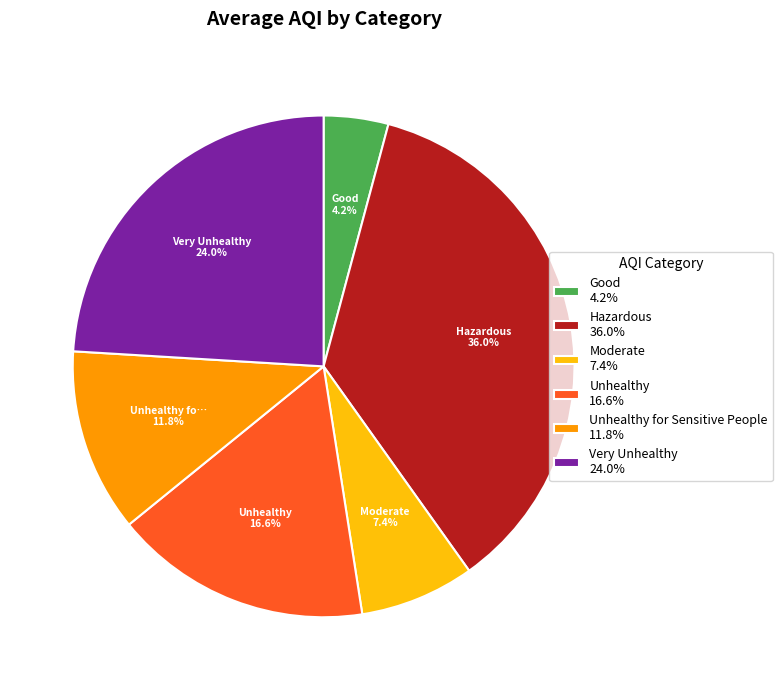

Which slice is the smallest?

Good 4.2%